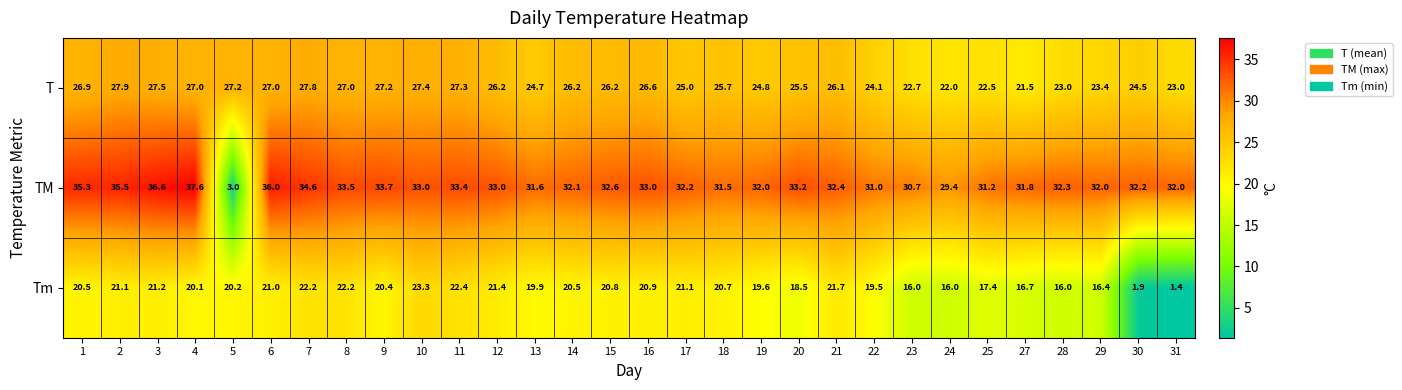

Which series has the largest total across all categories?

TM